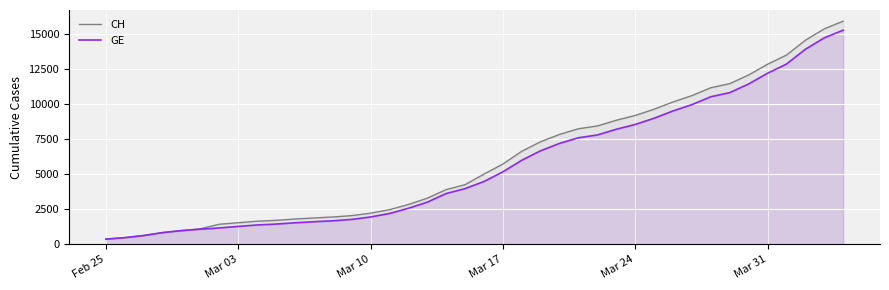

Which series has the largest range (max minus min)?

CH